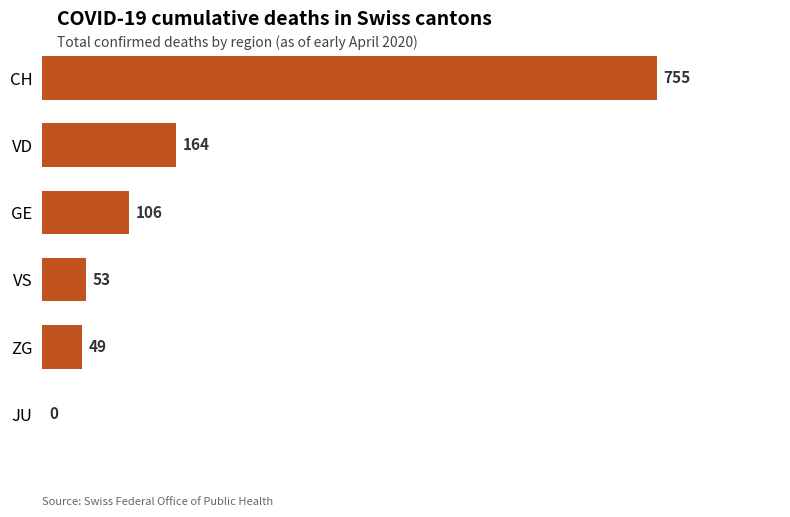

What is the sum of all values?

1127